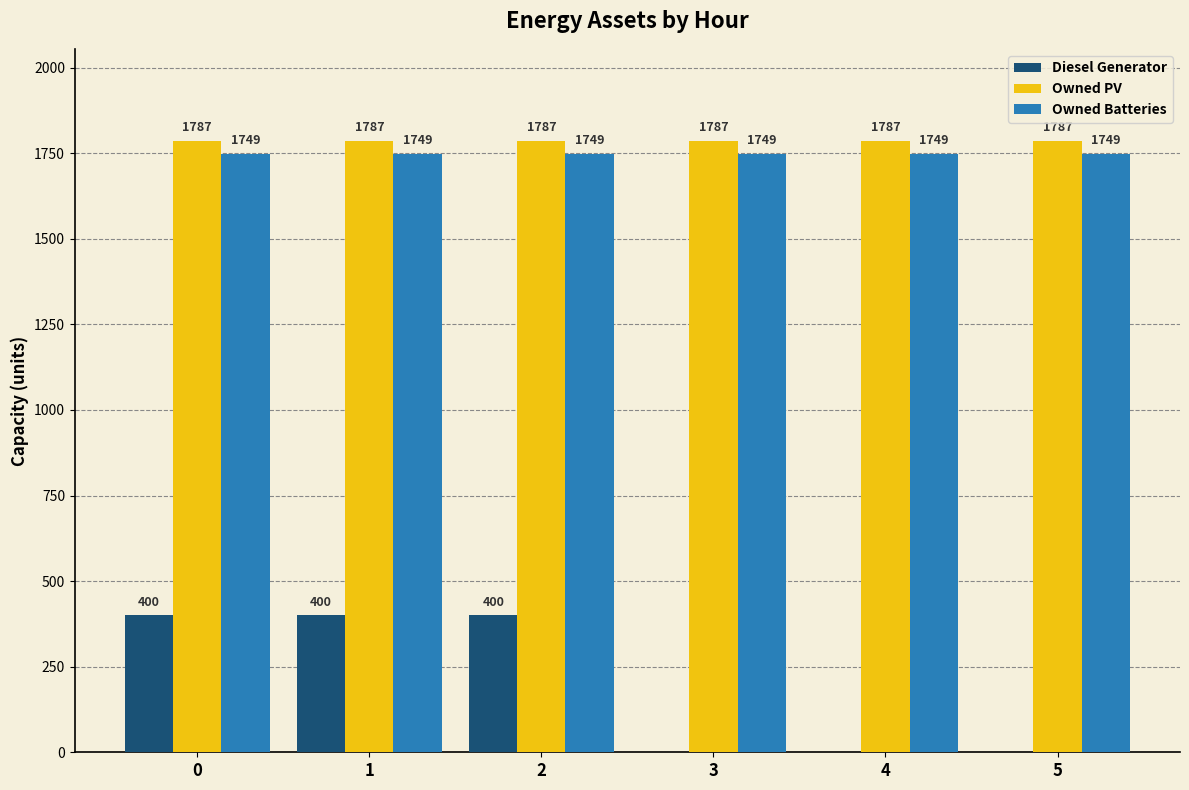

The Owned PV series shows 1787 at 2. True or false?

True